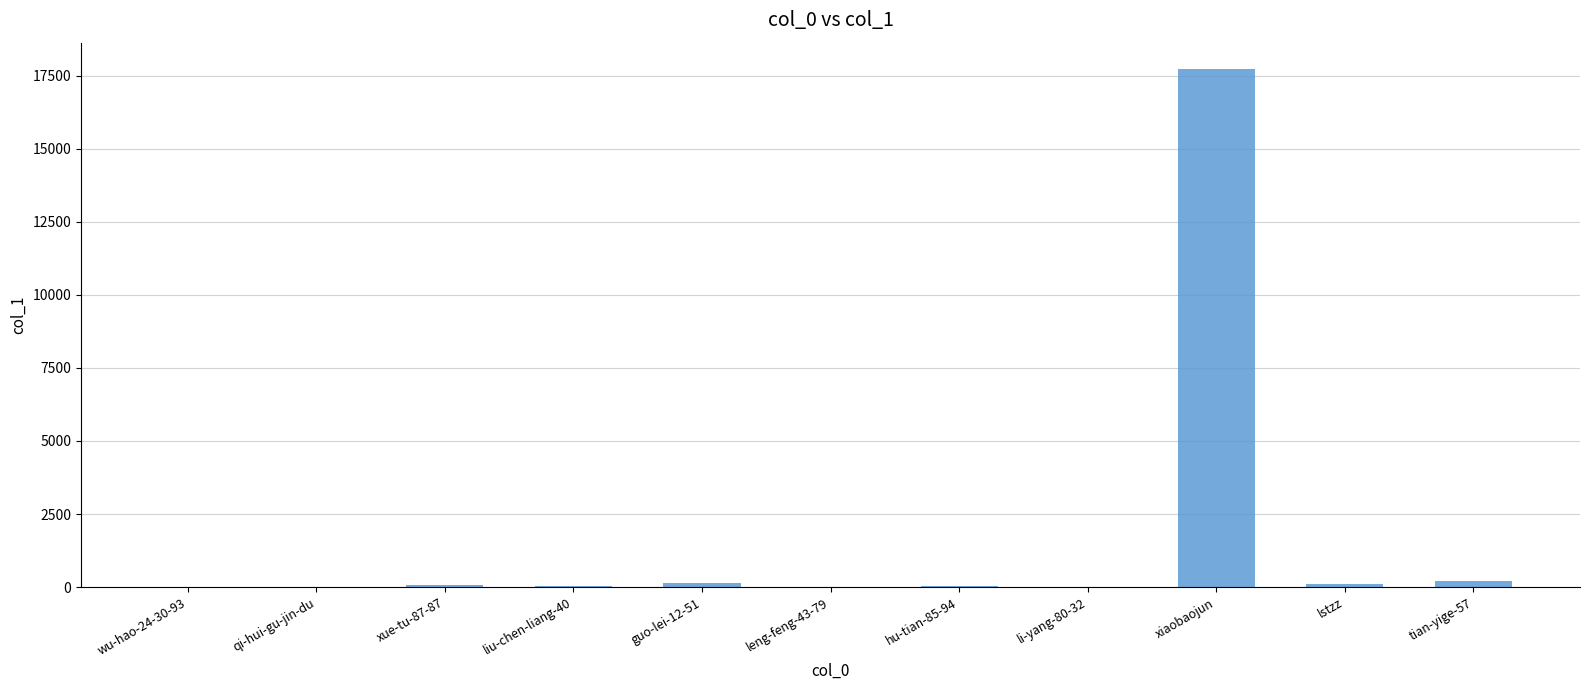

Are the bars grouped side by side (vs. stacked)?

No